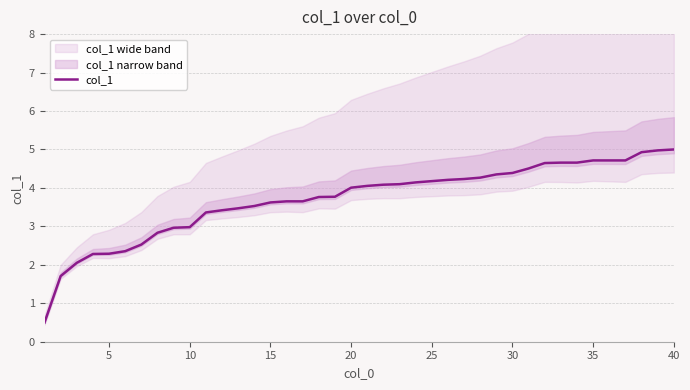

True or false: col_1 has a value of 5.0 at 40.

True